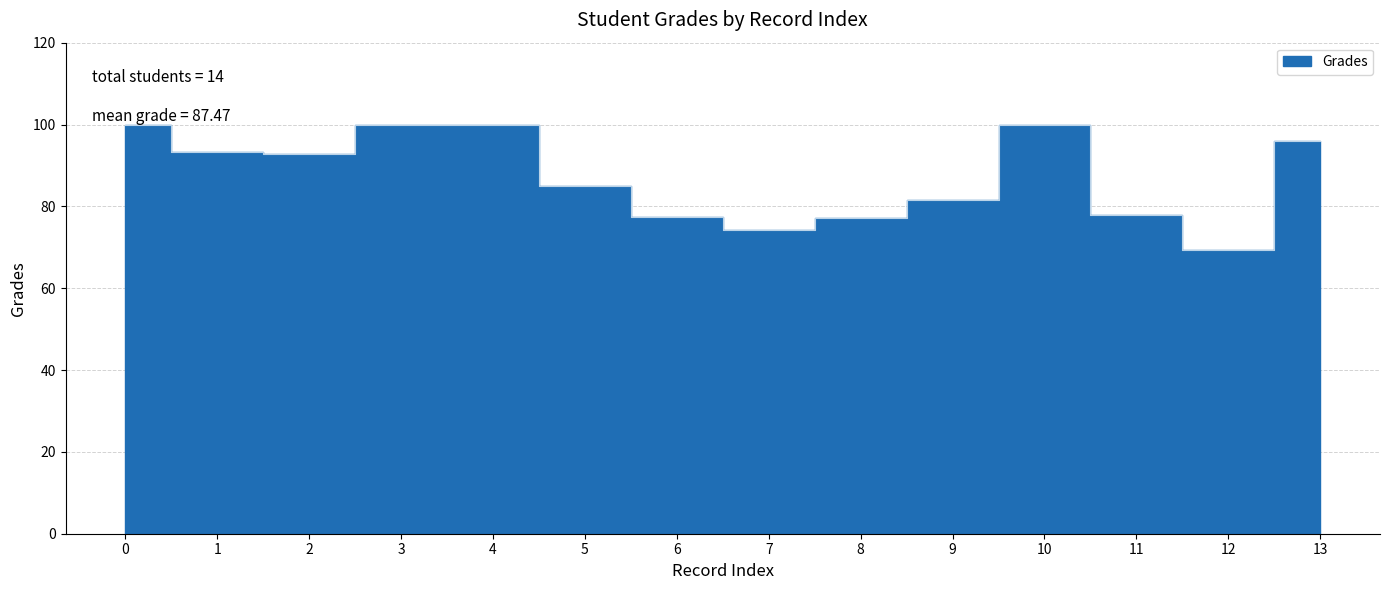

True or false: the data shows 77.0 at 8.

True